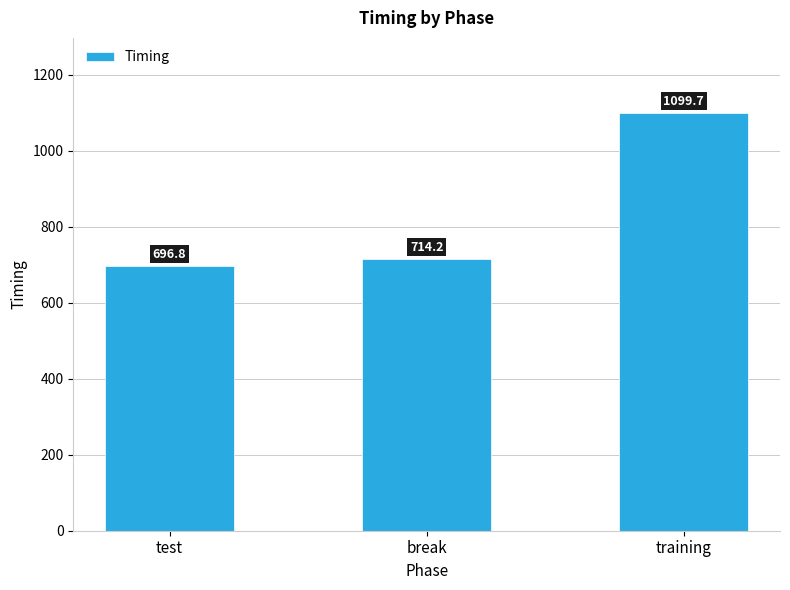

What is the change in value from test to break?

+17.4